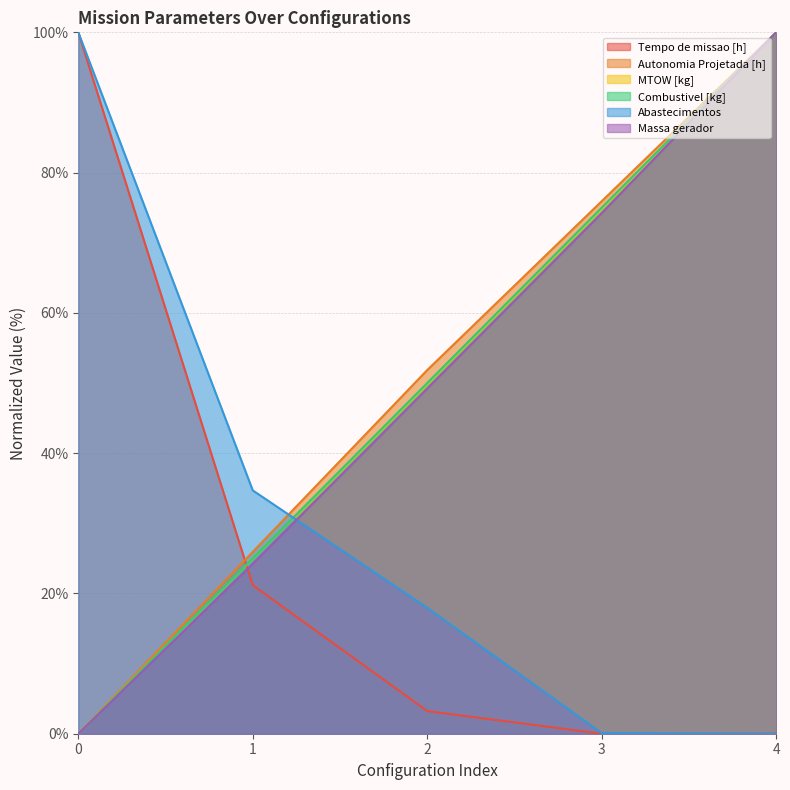

Reading left to right, extract all data points from this chart.

Tempo de missao [h]: 0=100.0	1=21.2	2=3.2	3=0.0	4=0.0
Autonomia Projetada [h]: 0=0.0	1=25.9	2=51.9	3=75.9	4=100.0
MTOW [kg]: 0=0.0	1=25.0	2=49.9	3=74.9	4=100.0
Combustivel [kg]: 0=0.0	1=25.0	2=50.0	3=75.0	4=100.0
Abastecimentos: 0=100.0	1=34.7	2=17.9	3=0.1	4=0.0
Massa gerador: 0=0.0	1=24.2	2=49.2	3=74.2	4=100.0